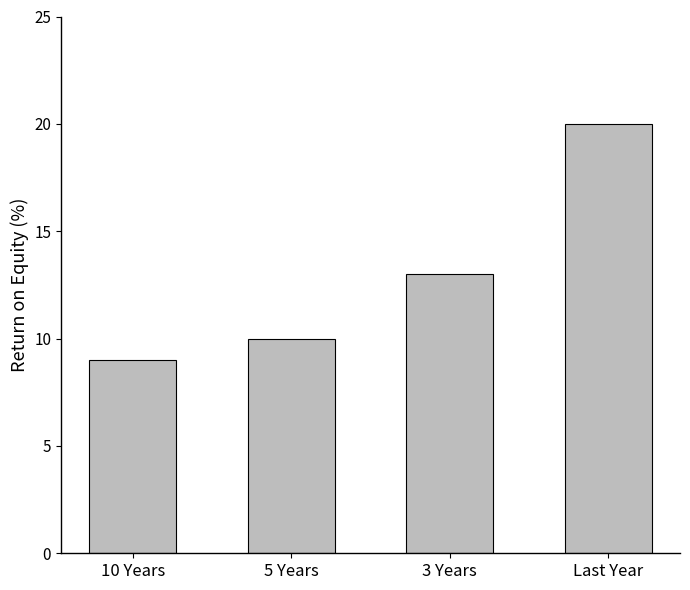

The value at Last Year is 7. True or false?

False